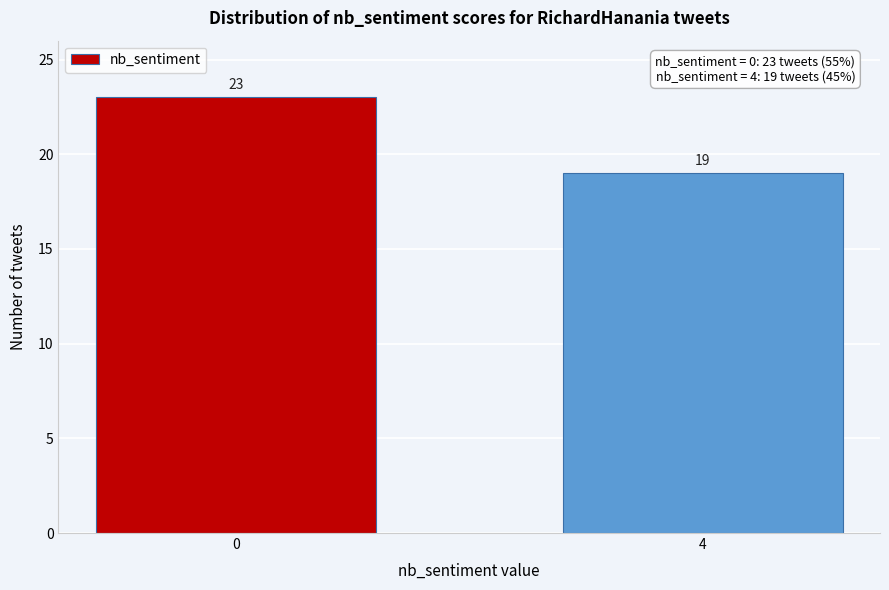

Reading right to left, extract all data points from this chart.

19	23